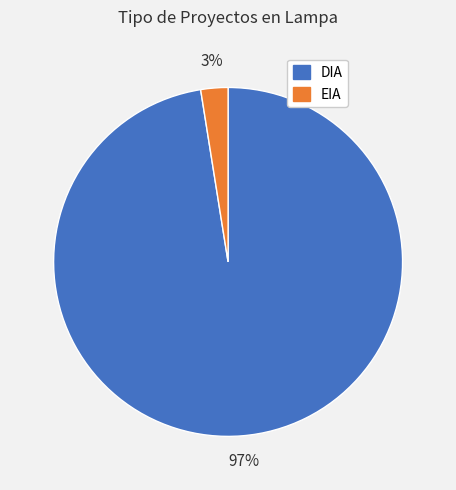

What percentage is the DIA slice, to the nearest percent?

97%